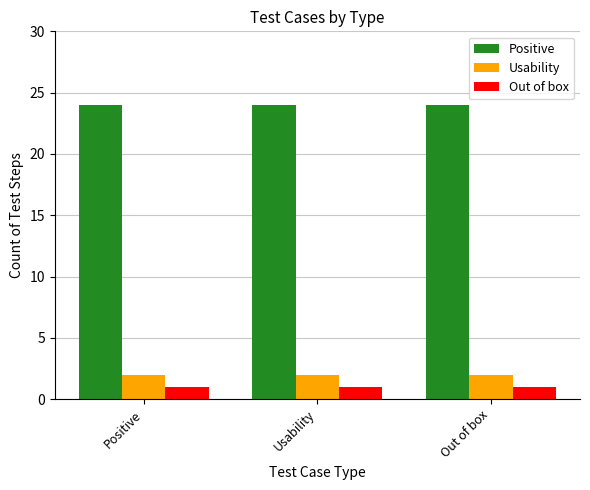

What is the average value of the Out of box series?

1